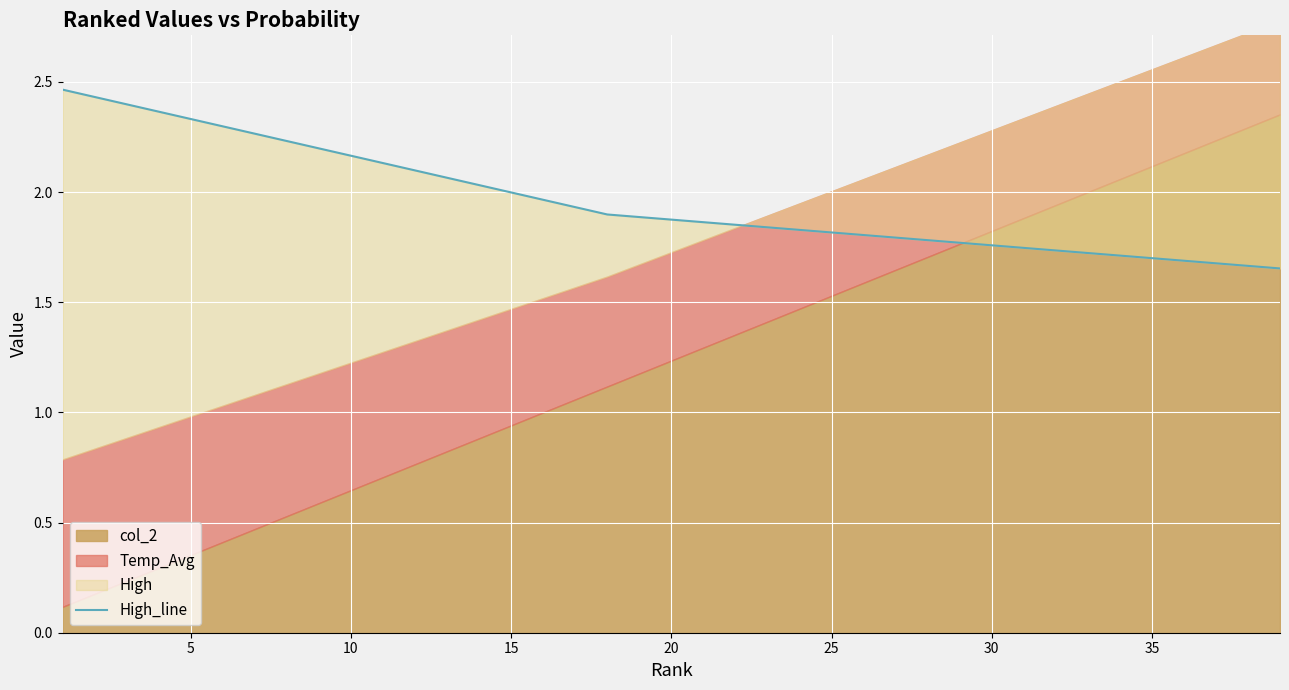

What is the maximum value shown in the chart?

2.5